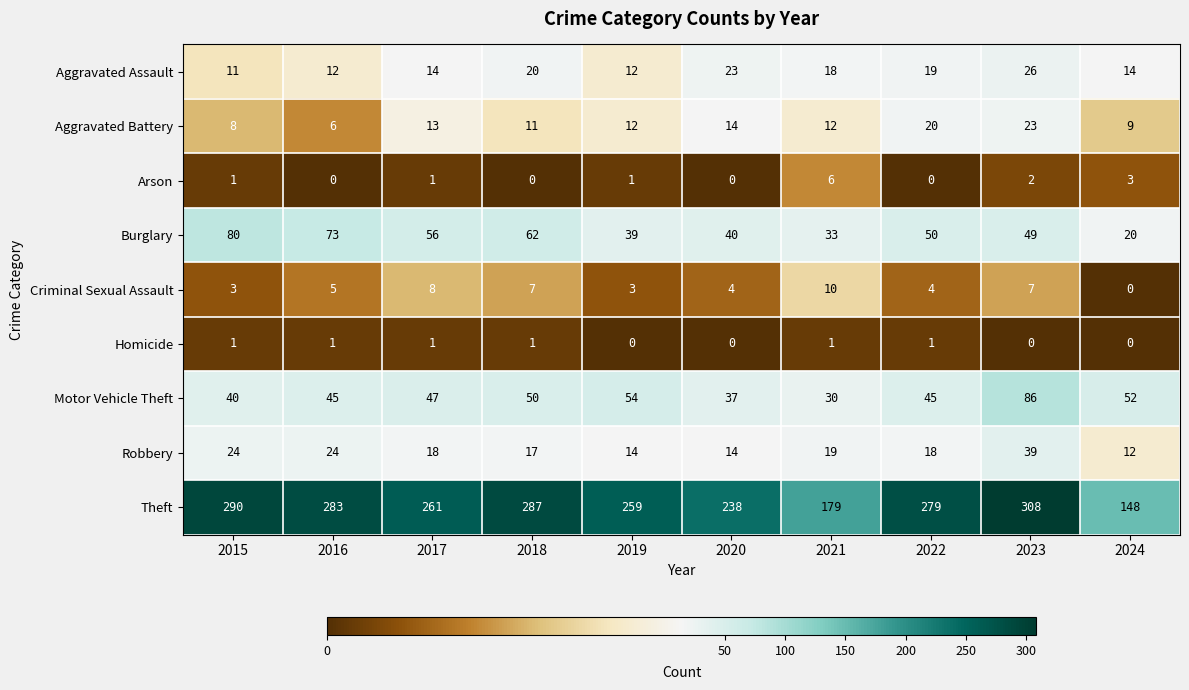

What is the total value across all series at 2022?

436